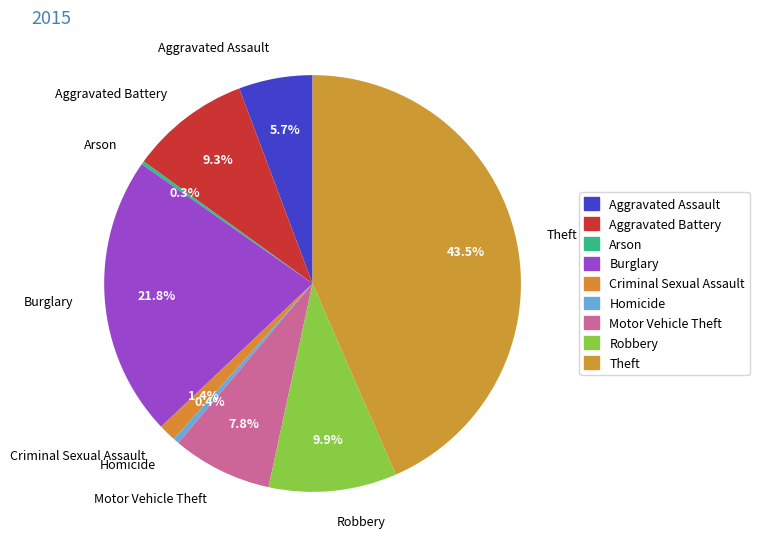

Approximately how many times larger is the value at Aggravated Battery compared to Burglary?

0.4